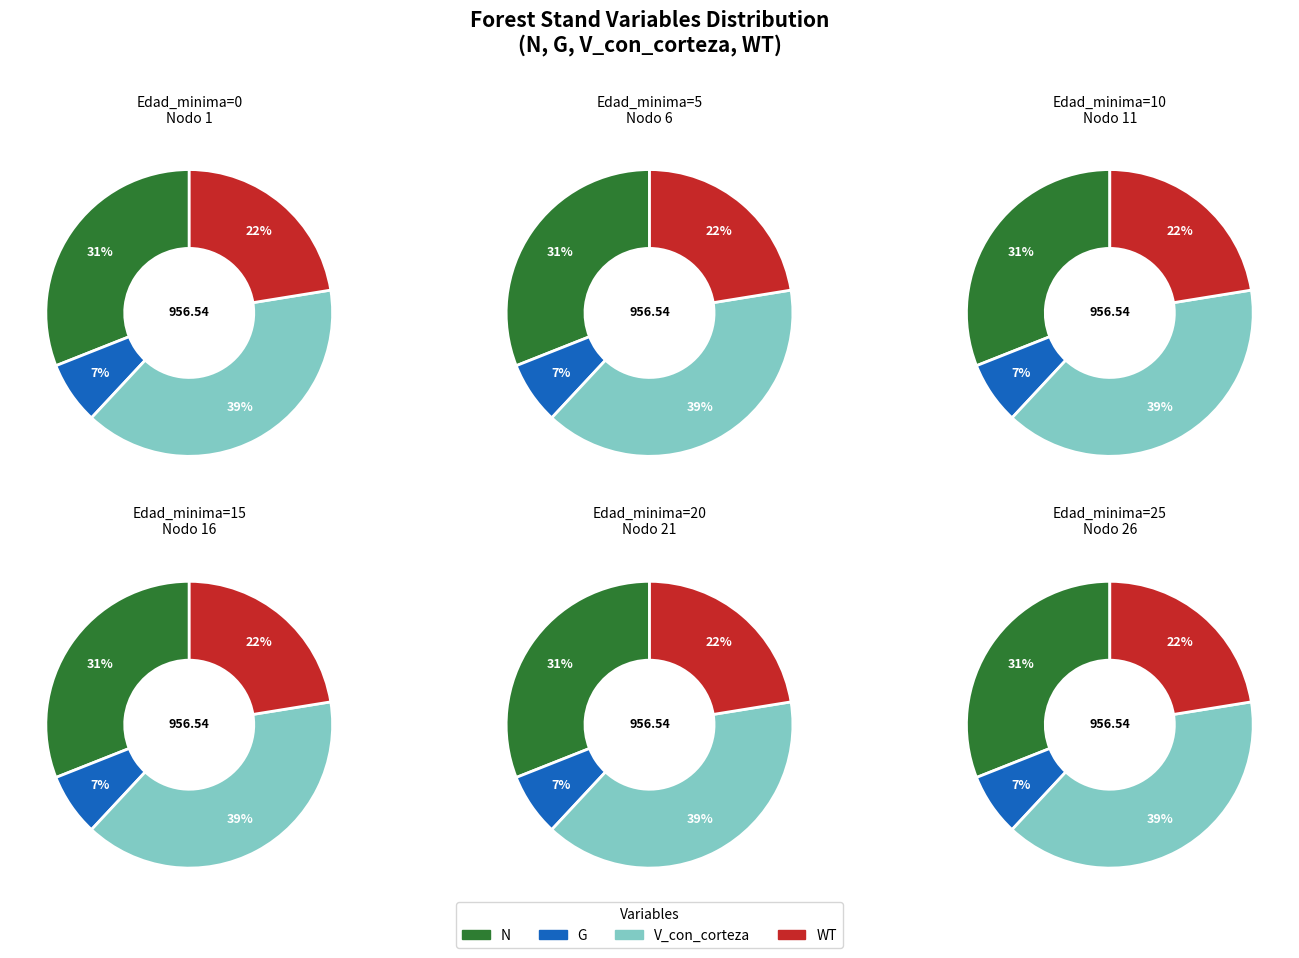

What is the spread (max minus min) of values at Nodo 21?

1005.1